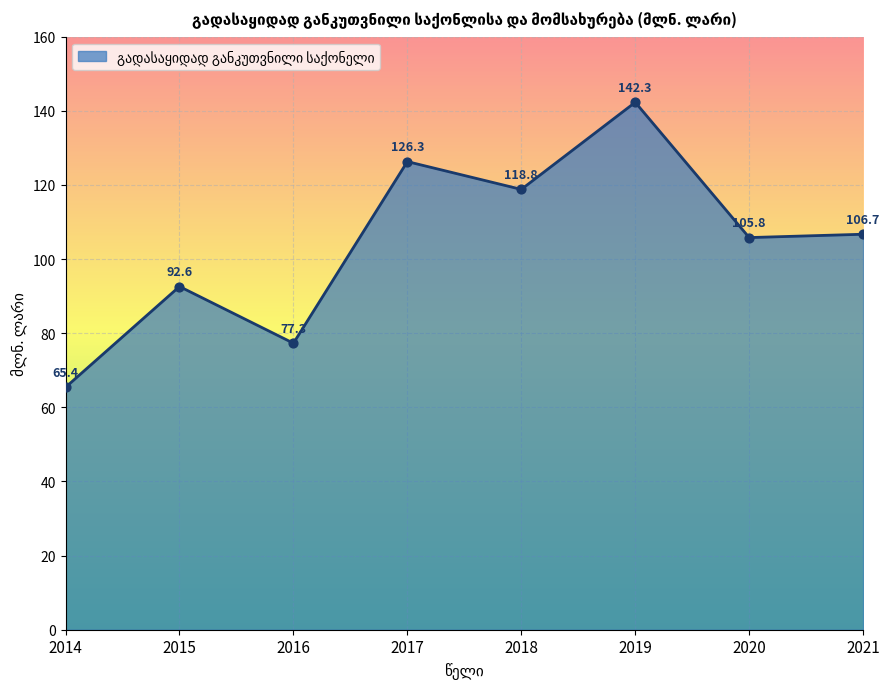

Which has a higher value, 2019 or 2018?

2019